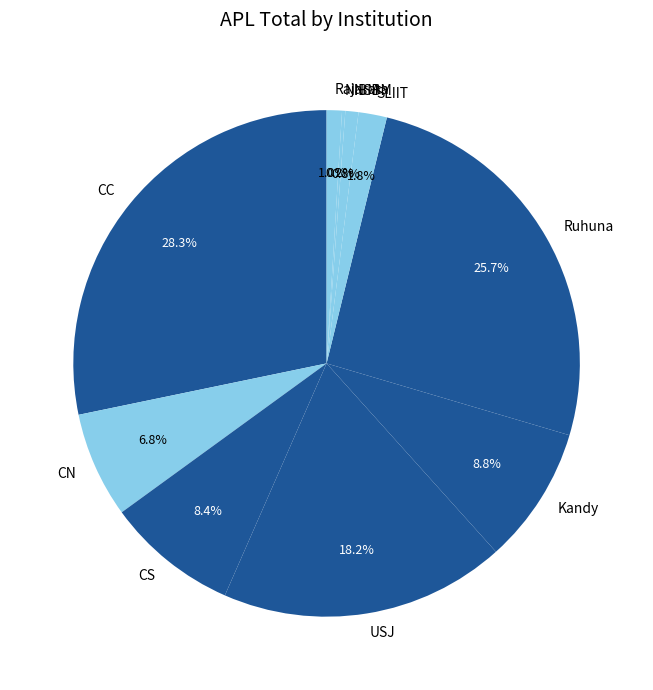

Which category has the biggest portion of the pie?

CC